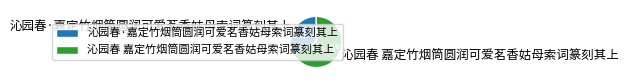

To the nearest percent, what is the combined percentage of 沁园春·嘉定竹烟筒圆润可爱茗香姑母索词篆刻其上 and 沁园春 嘉定竹烟筒圆润可爱茗香姑母索词篆刻其上?

100%